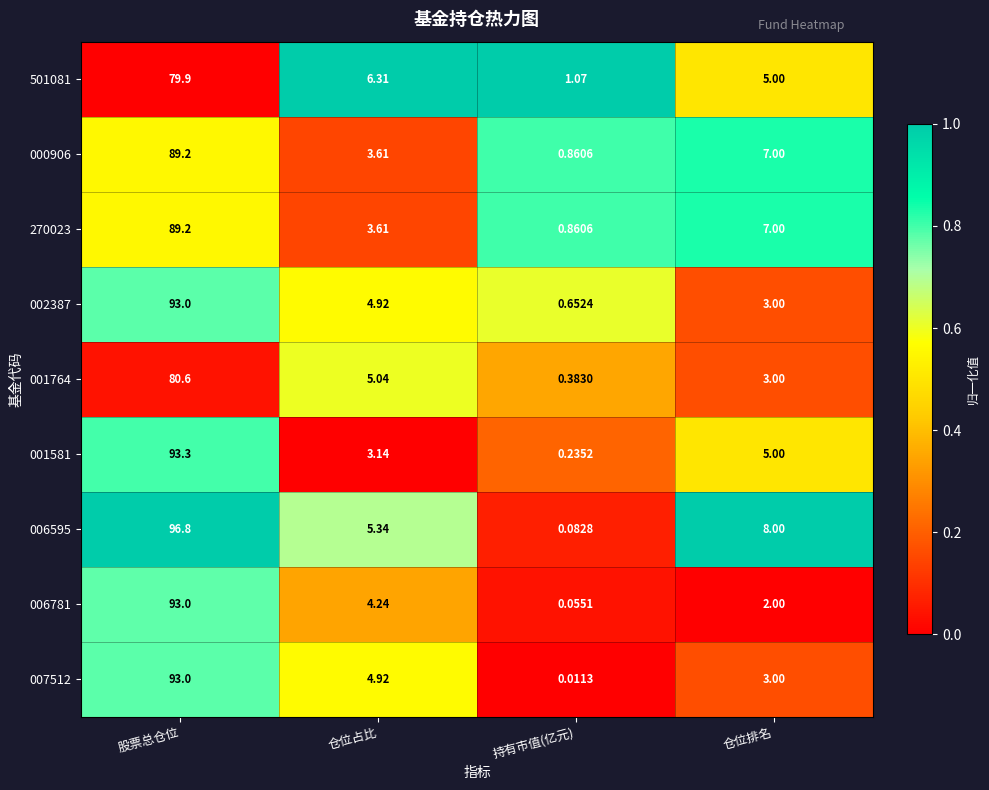

At which label is 007512 closest to 46?

仓位占比